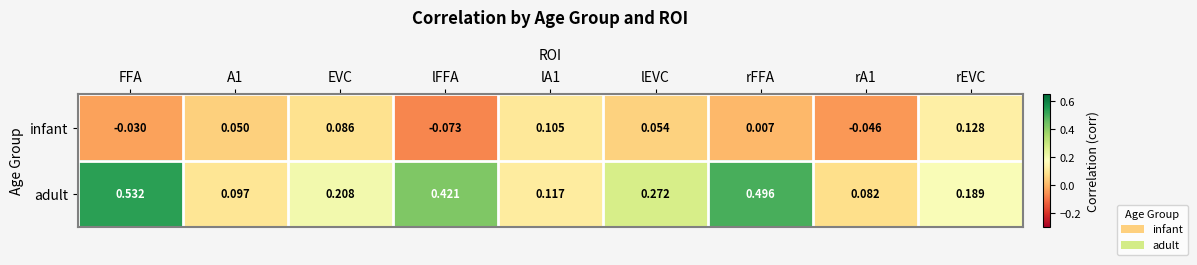

At which category does the chart reach its peak across all series?

FFA